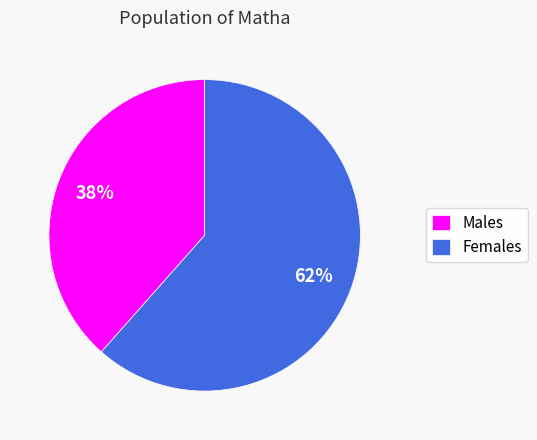

To the nearest percent, what is the combined percentage of Males and Females?

100%